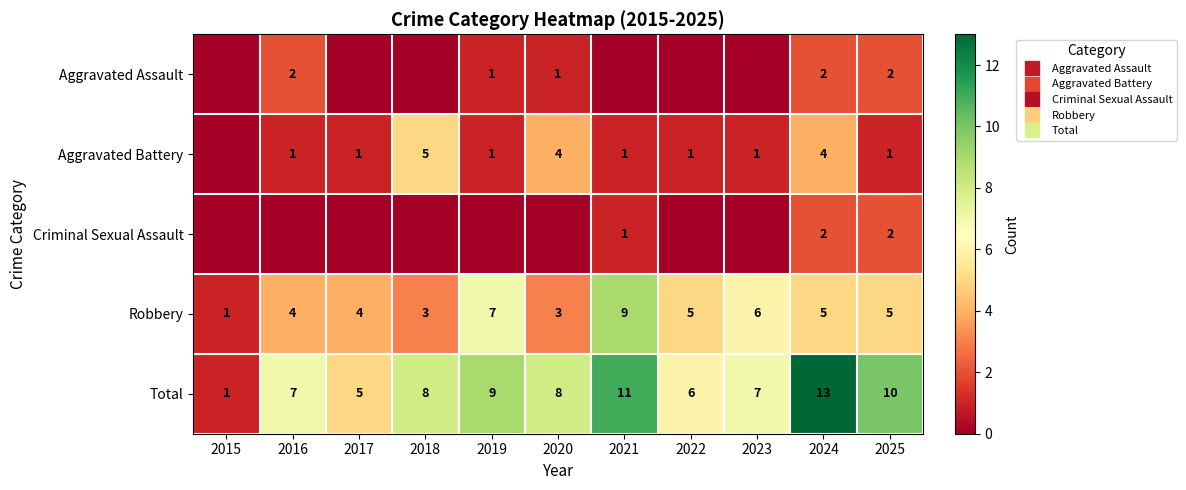

What is the difference between the highest and lowest values at 2020?

8